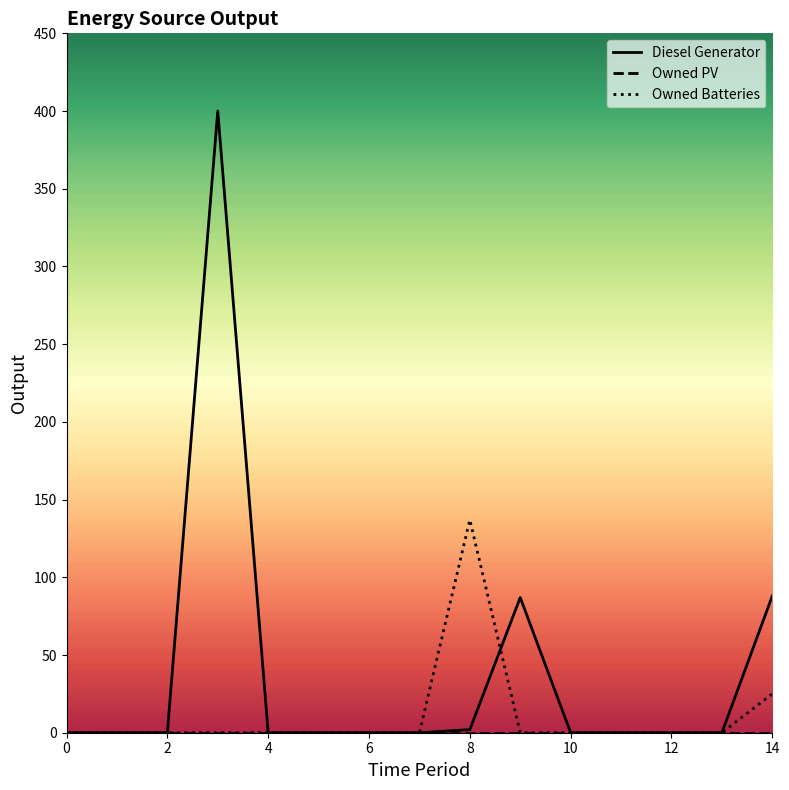

Which series has the largest total across all categories?

Diesel Generator